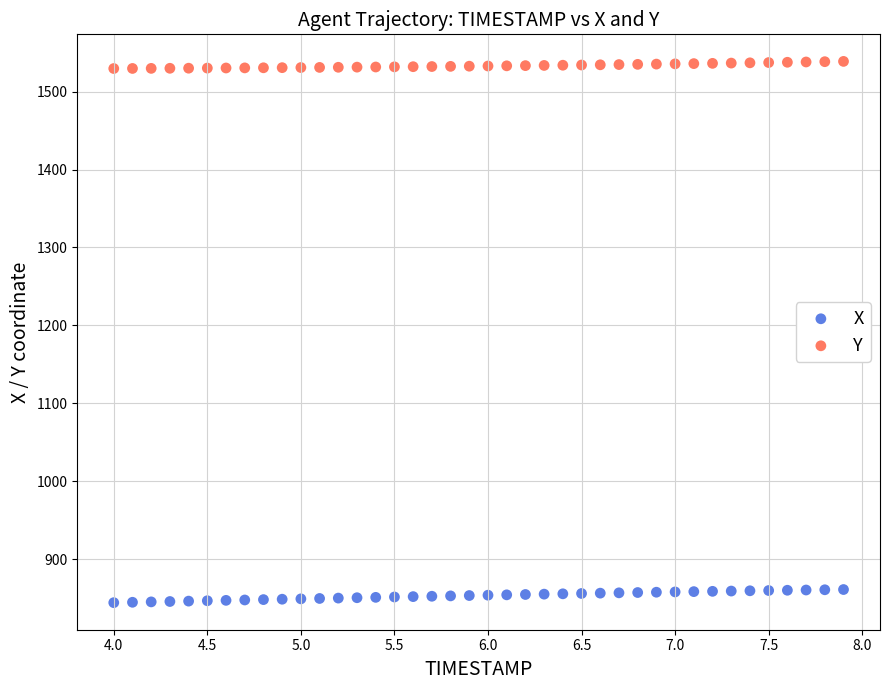

Which series has the largest Y range (max minus min)?

X